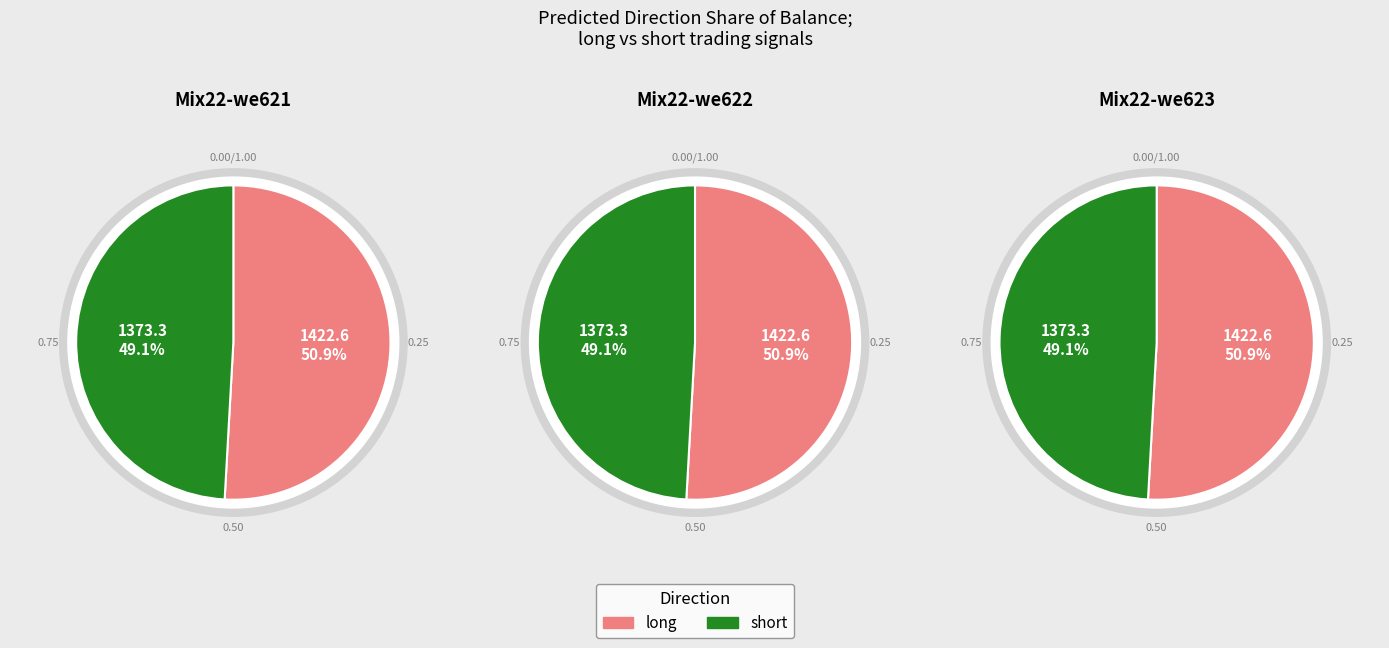

Count the number of slices in the pie.

2